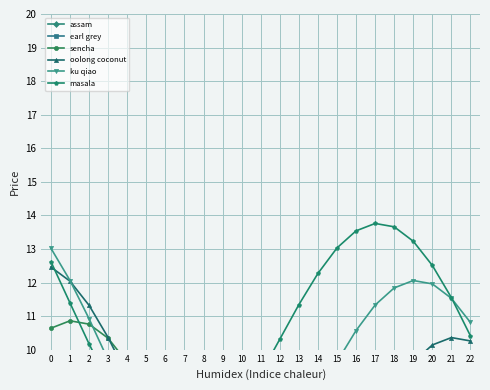

Which series has the largest range (max minus min)?

earl grey